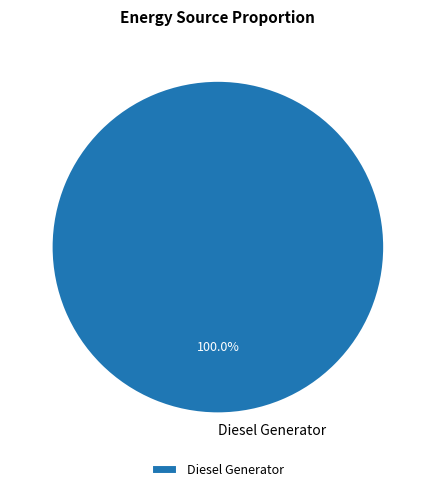

Does any single category account for the majority?

Yes